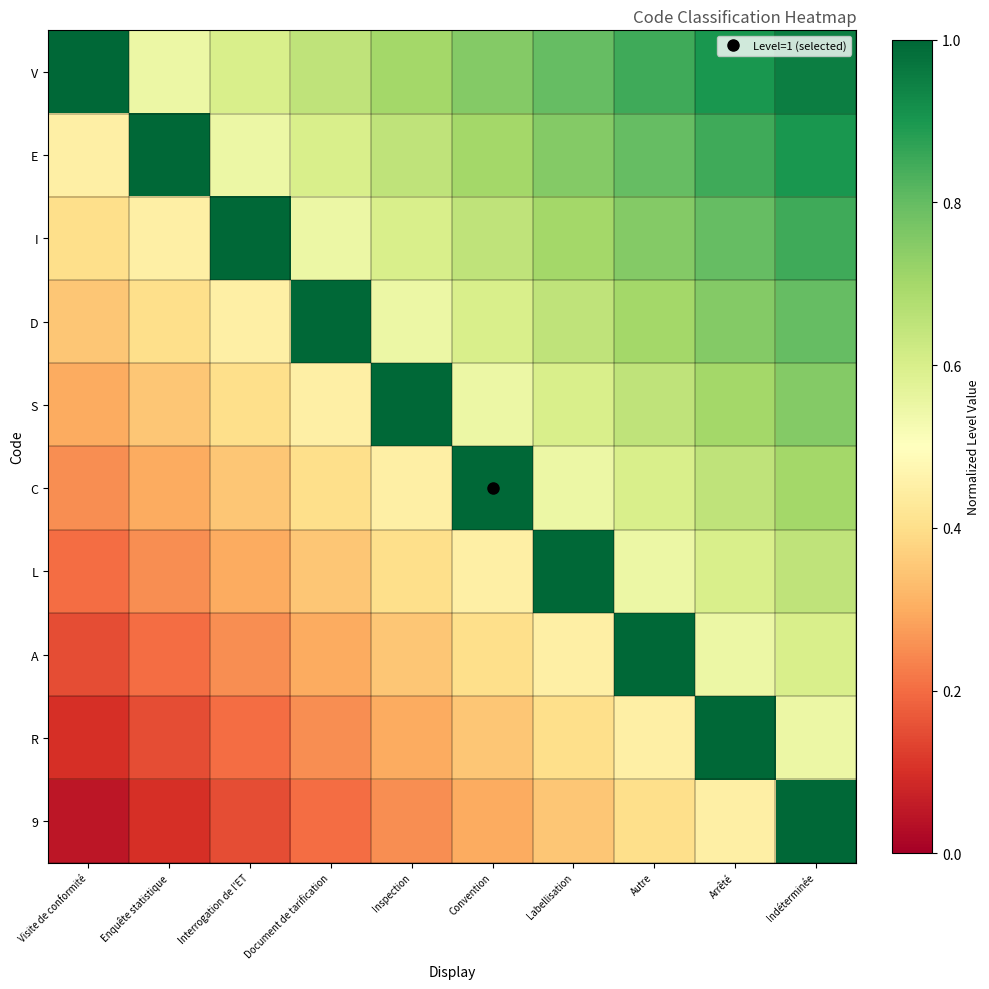

Reading right to left, what are all the values shown in this chart?

V: Indéterminée=0.9	Arrêté=0.9	Autre=0.8	Labellisation=0.8	Convention=0.8	Inspection=0.7	Document de tarification=0.7	Interrogation de l'ET=0.6	Enquête statistique=0.6	Visite de conformité=1.0
E: Indéterminée=0.9	Arrêté=0.8	Autre=0.8	Labellisation=0.8	Convention=0.7	Inspection=0.7	Document de tarification=0.6	Interrogation de l'ET=0.6	Enquête statistique=1.0	Visite de conformité=0.5
I: Indéterminée=0.8	Arrêté=0.8	Autre=0.8	Labellisation=0.7	Convention=0.7	Inspection=0.6	Document de tarification=0.6	Interrogation de l'ET=1.0	Enquête statistique=0.5	Visite de conformité=0.4
D: Indéterminée=0.8	Arrêté=0.8	Autre=0.7	Labellisation=0.7	Convention=0.6	Inspection=0.6	Document de tarification=1.0	Interrogation de l'ET=0.5	Enquête statistique=0.4	Visite de conformité=0.3
S: Indéterminée=0.8	Arrêté=0.7	Autre=0.7	Labellisation=0.6	Convention=0.6	Inspection=1.0	Document de tarification=0.5	Interrogation de l'ET=0.4	Enquête statistique=0.3	Visite de conformité=0.3
C: Indéterminée=0.7	Arrêté=0.7	Autre=0.6	Labellisation=0.6	Convention=1.0	Inspection=0.5	Document de tarification=0.4	Interrogation de l'ET=0.3	Enquête statistique=0.3	Visite de conformité=0.2
L: Indéterminée=0.7	Arrêté=0.6	Autre=0.6	Labellisation=1.0	Convention=0.5	Inspection=0.4	Document de tarification=0.3	Interrogation de l'ET=0.3	Enquête statistique=0.2	Visite de conformité=0.2
A: Indéterminée=0.6	Arrêté=0.6	Autre=1.0	Labellisation=0.5	Convention=0.4	Inspection=0.3	Document de tarification=0.3	Interrogation de l'ET=0.2	Enquête statistique=0.2	Visite de conformité=0.1
R: Indéterminée=0.6	Arrêté=1.0	Autre=0.5	Labellisation=0.4	Convention=0.3	Inspection=0.3	Document de tarification=0.2	Interrogation de l'ET=0.2	Enquête statistique=0.1	Visite de conformité=0.1
9: Indéterminée=1.0	Arrêté=0.5	Autre=0.4	Labellisation=0.3	Convention=0.3	Inspection=0.2	Document de tarification=0.2	Interrogation de l'ET=0.1	Enquête statistique=0.1	Visite de conformité=0.1